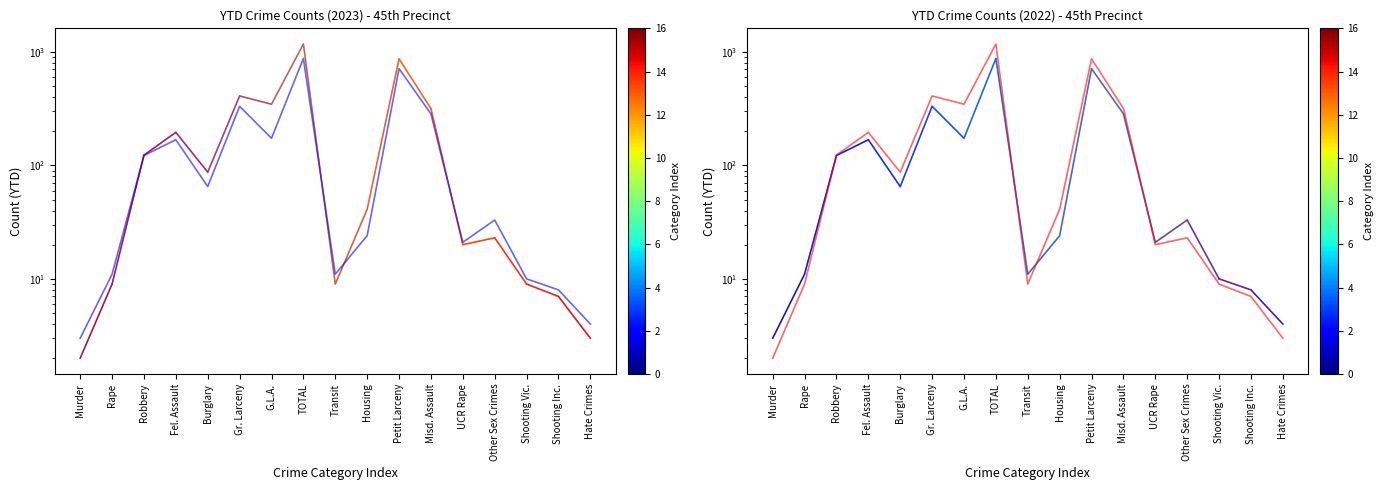

Which label corresponds to the largest value in the chart?

TOTAL